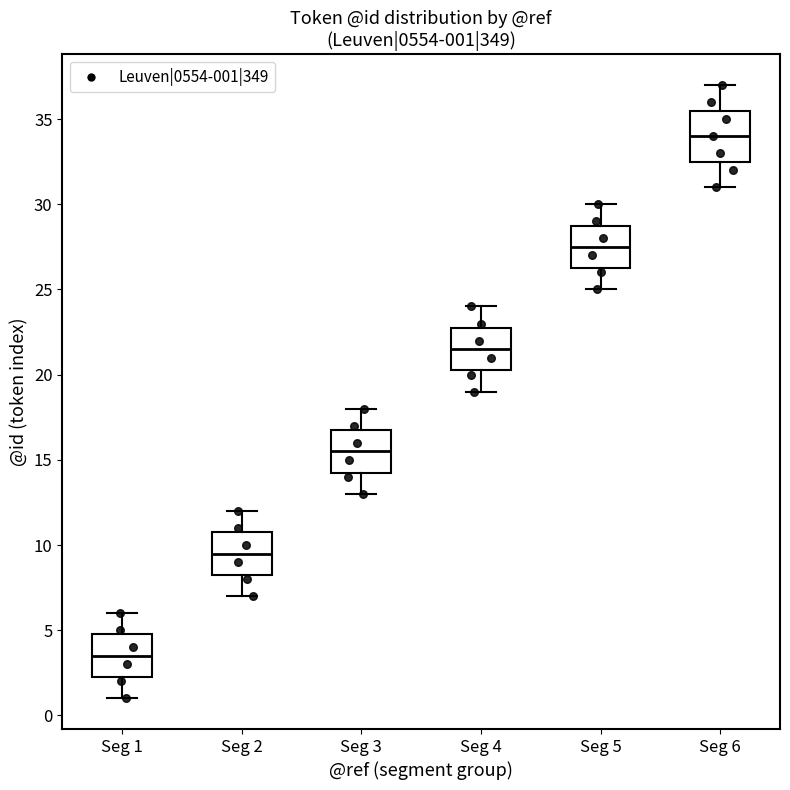

Which box has the lowest median line?

Seg 1